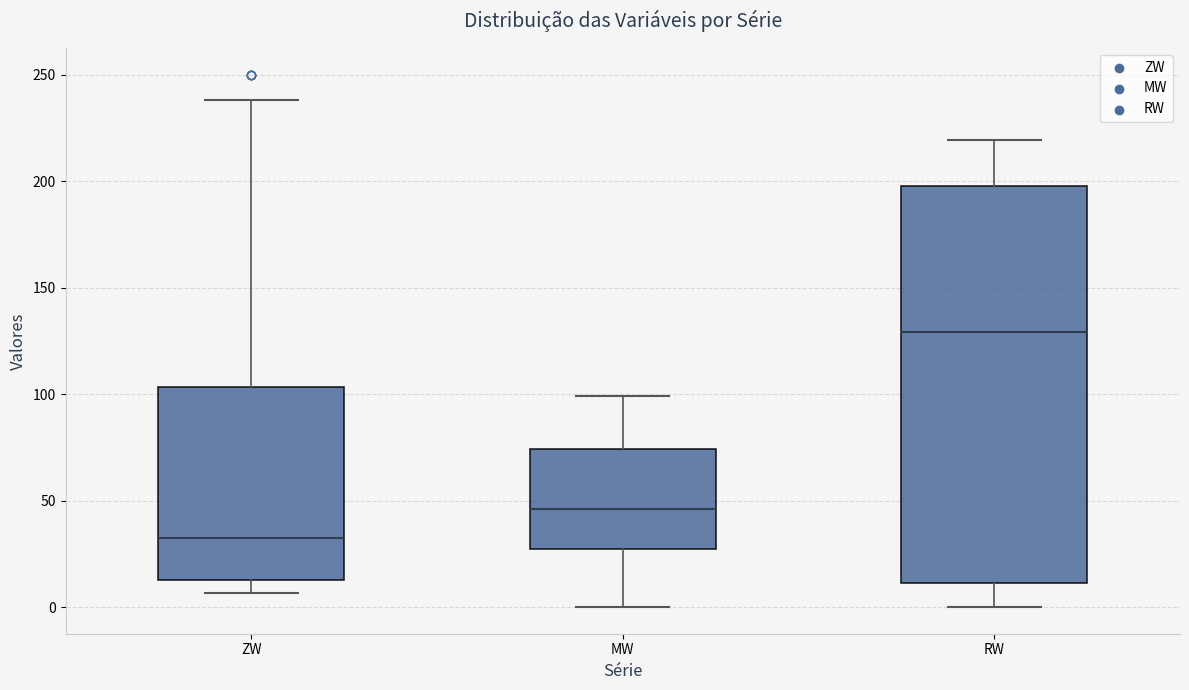

Reading left to right, transcribe this box plot: for each box, give where its median line is, the range the box spans, and where its two whiskers end, as read against the y-axis. The values are not printed on the chart, so give them approximately, as read against the axis.

ZW: median 35, box 15 to 105, whiskers 5 to 240
MW: median 45, box 25 to 75, whiskers 0 to 100
RW: median 130, box 10 to 200, whiskers 0 to 220